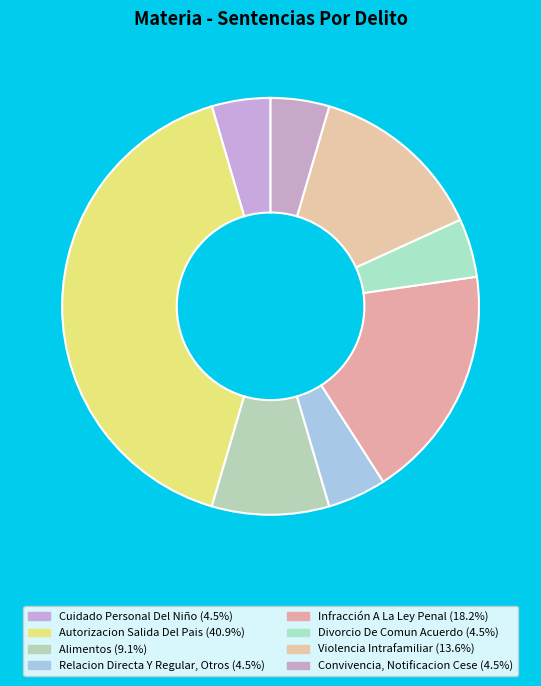

What percentage do Violencia Intrafamiliar and Convivencia, Notificacion Cese together represent?

18.2%